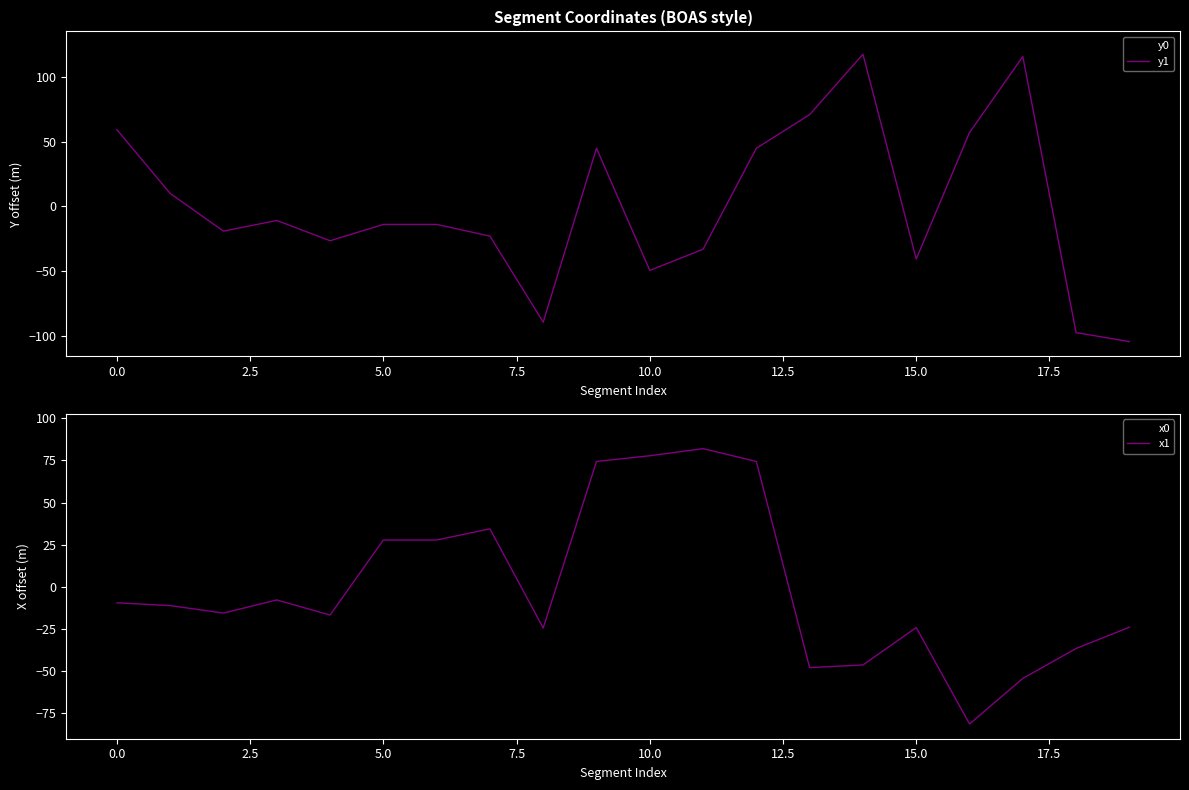

Is it true that y0 equals -44.1 at 15.0?

True